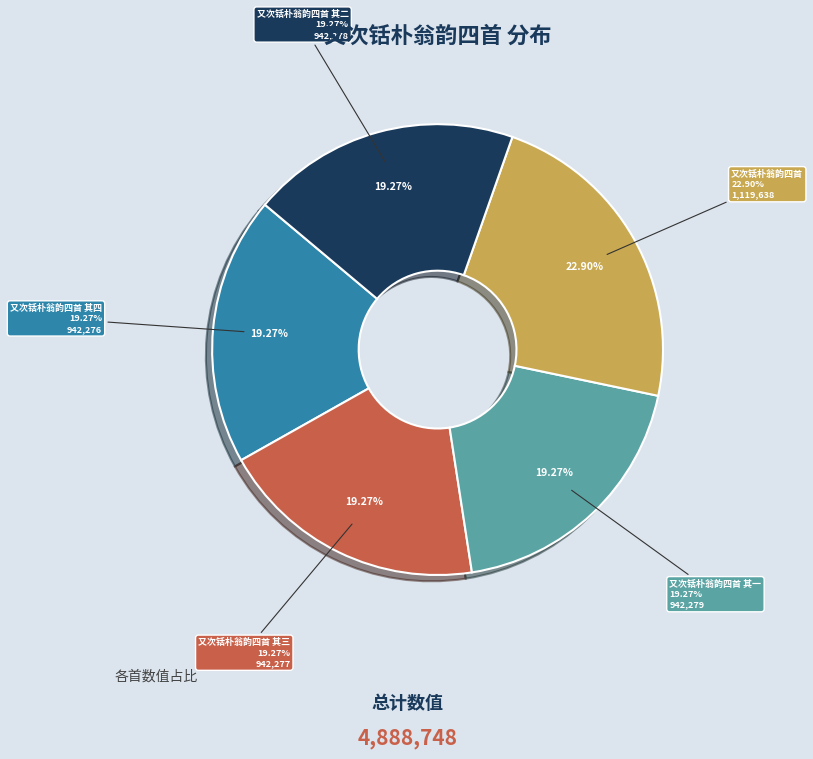

Is it true that 又次铦朴翁韵四首 is 29% of the pie?

False